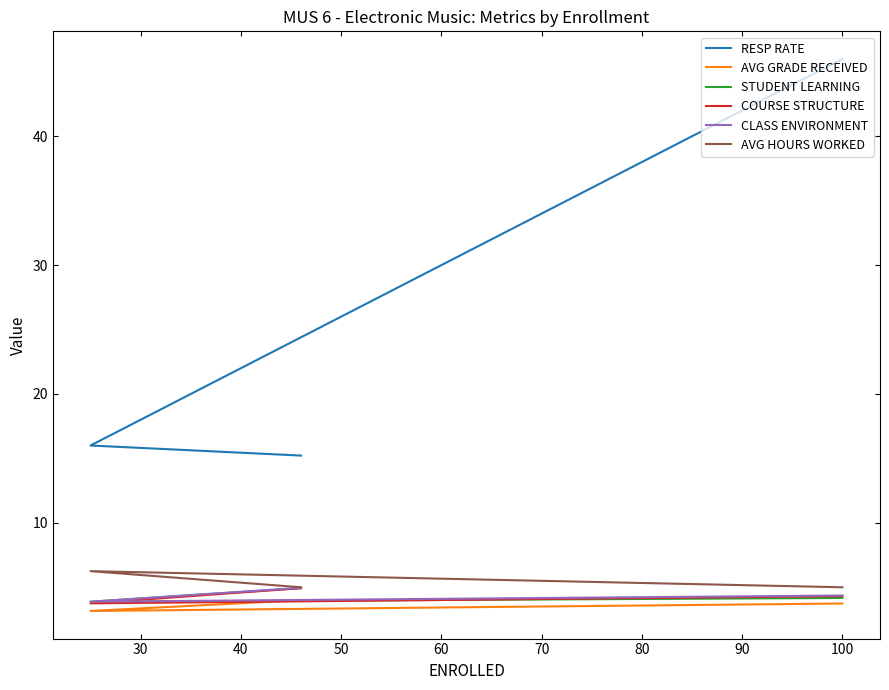

What is the difference between the maximum and minimum values in the AVG GRADE RECEIVED series?

0.8